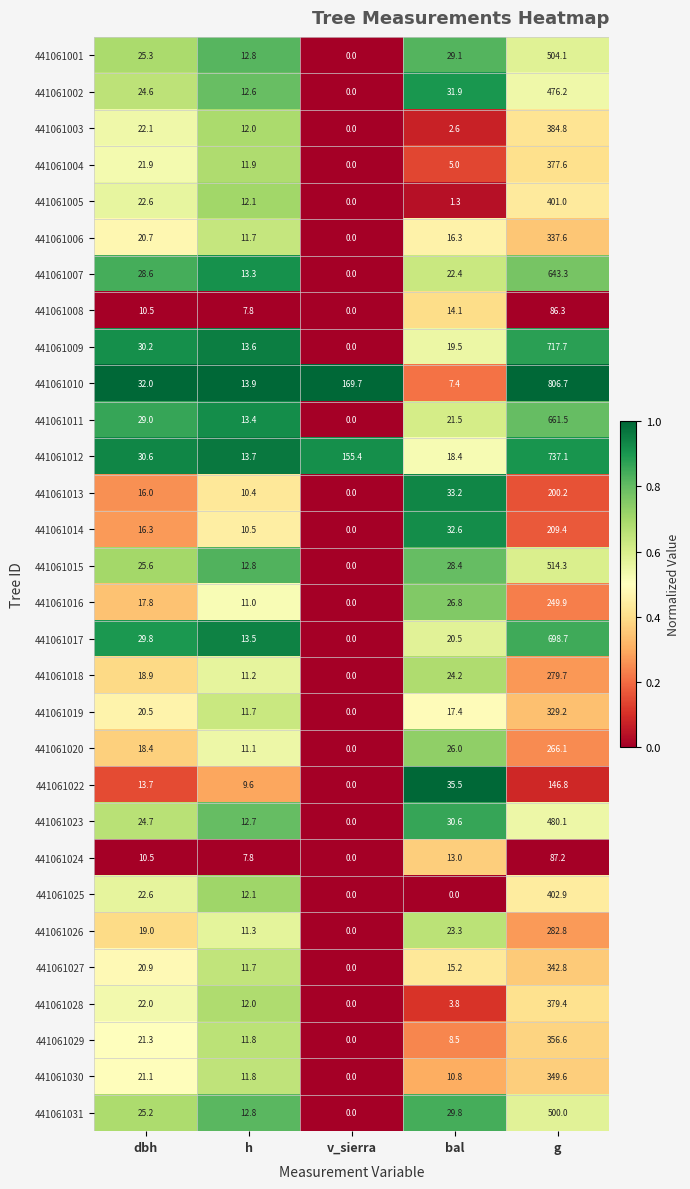

True or false: 441061011 has a value of 10.8 at dbh.

False